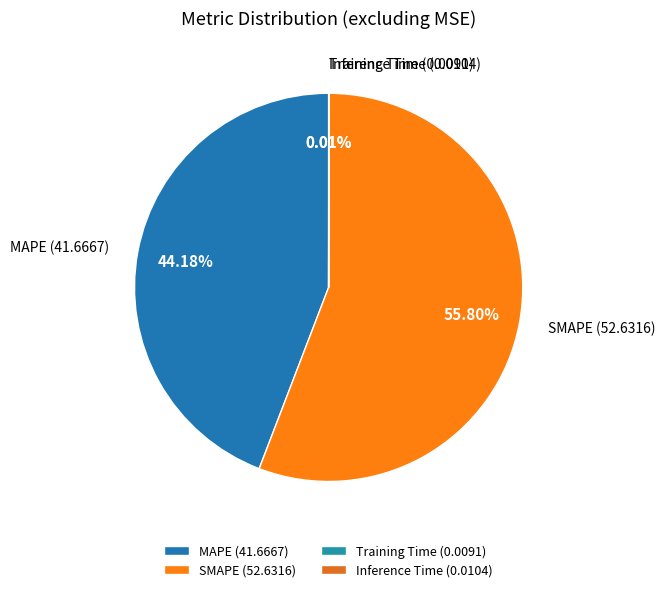

Is there a majority slice in this chart?

Yes